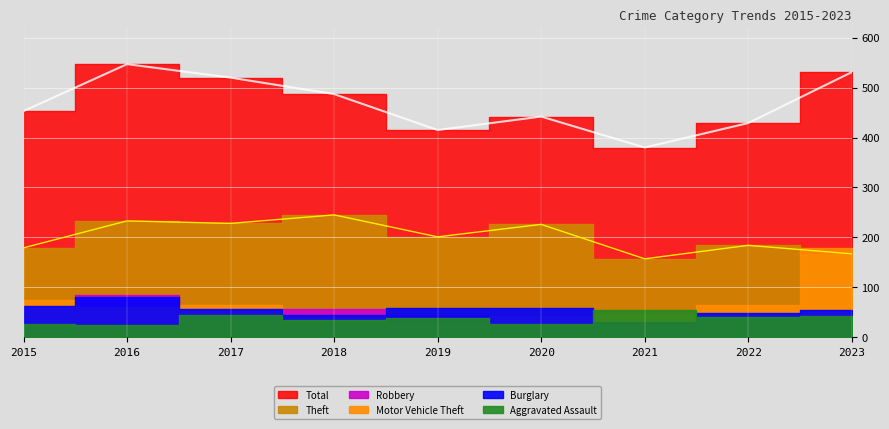

What is the value of the Aggravated Assault point at the 1st from the left?

26